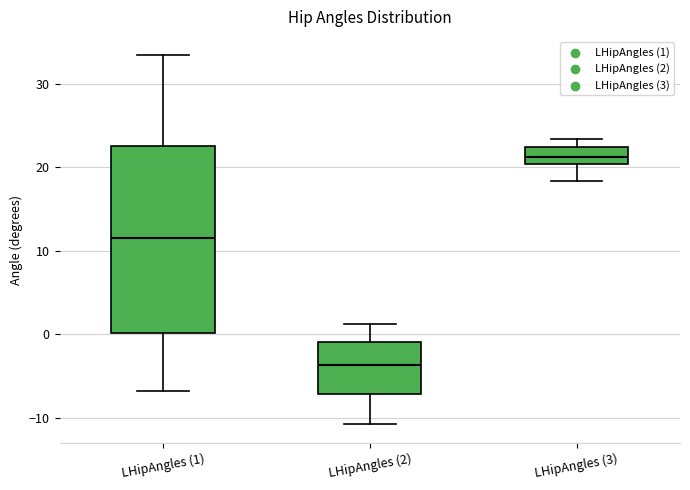

Reading left to right, transcribe this box plot: for each box, give where its median line is, the range the box spans, and where its two whiskers end, as read against the y-axis. The values are not printed on the chart, so give them approximately, as read against the axis.

LHipAngles (1): median 12, box 0 to 23, whiskers -7 to 33
LHipAngles (2): median -4, box -7 to -1, whiskers -11 to 1
LHipAngles (3): median 21, box 20 to 22, whiskers 18 to 23